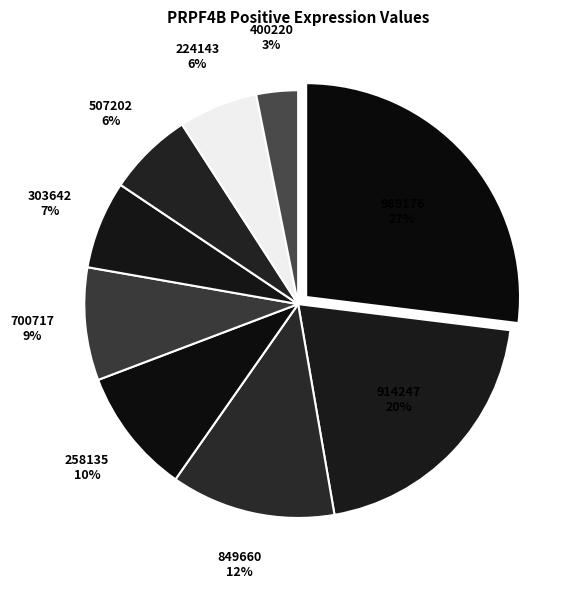

Which category has the biggest portion of the pie?

989176